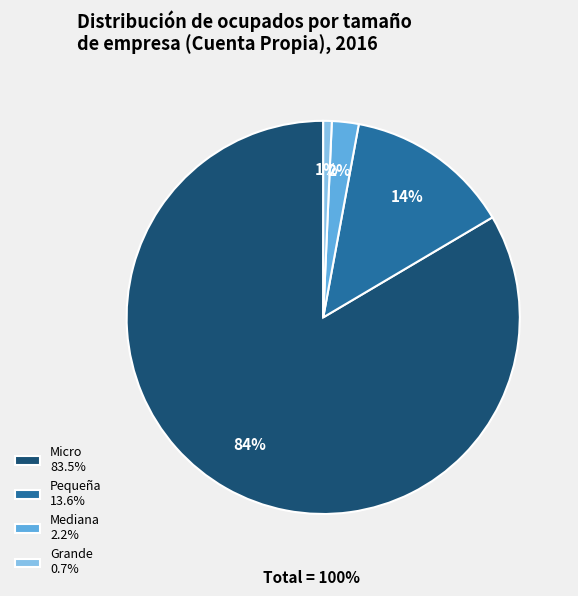

Does any single category account for the majority?

Yes